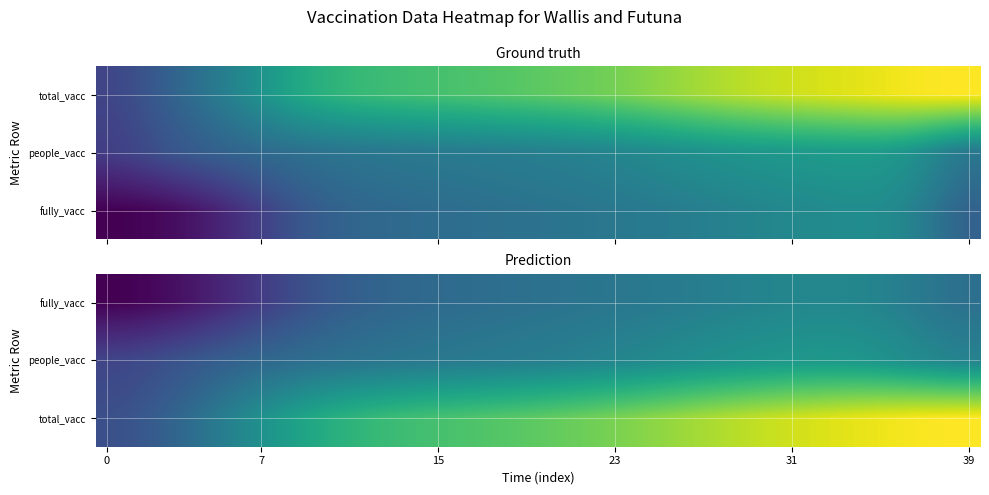

How many distinct data groups are displayed?

3